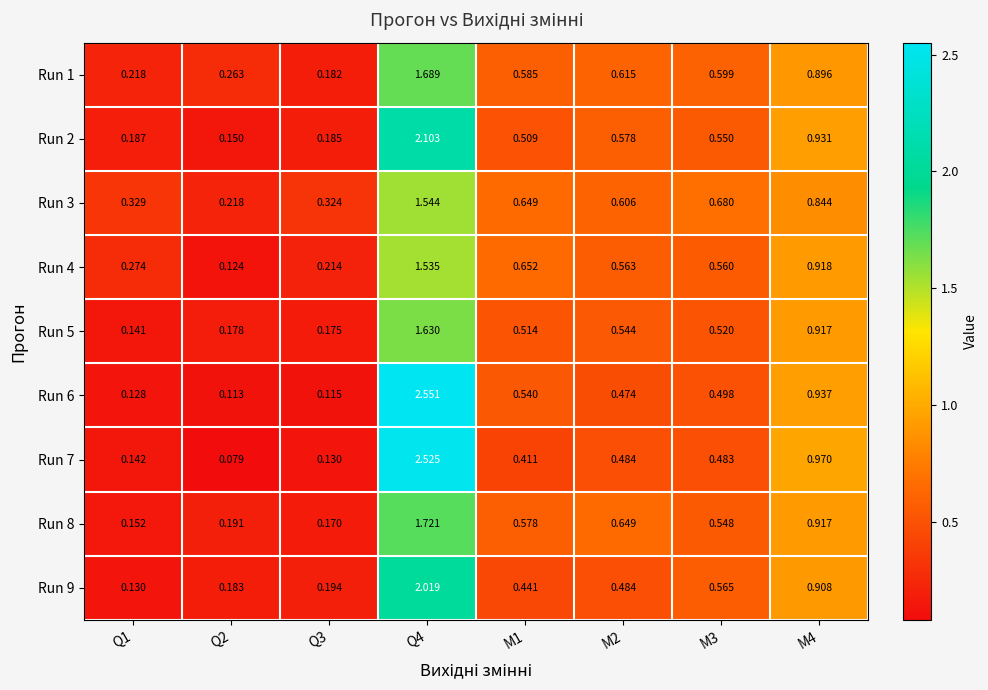

Is the value of Run 7 at Q3 greater than the value of Run 8 at Q4?

No